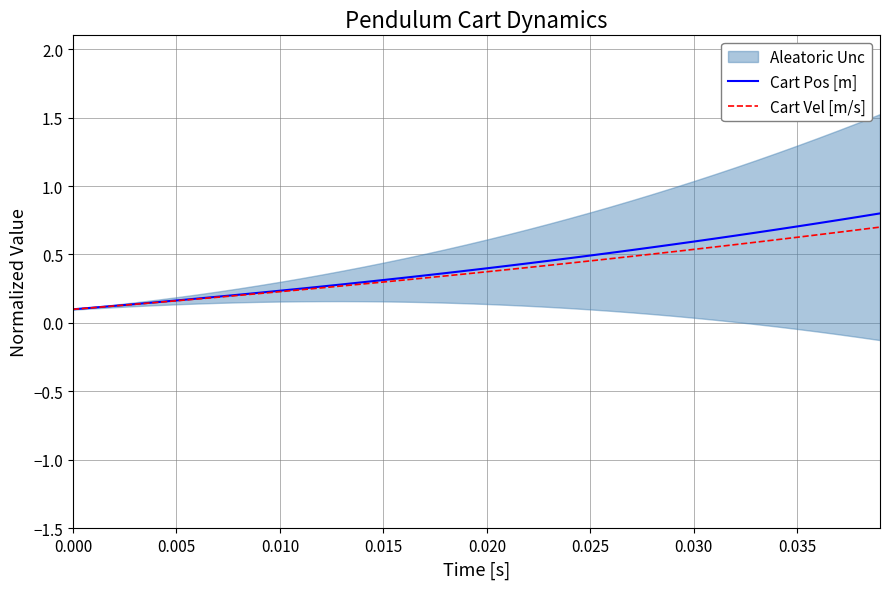

What is the minimum value for Cart Vel [m/s]?

0.1